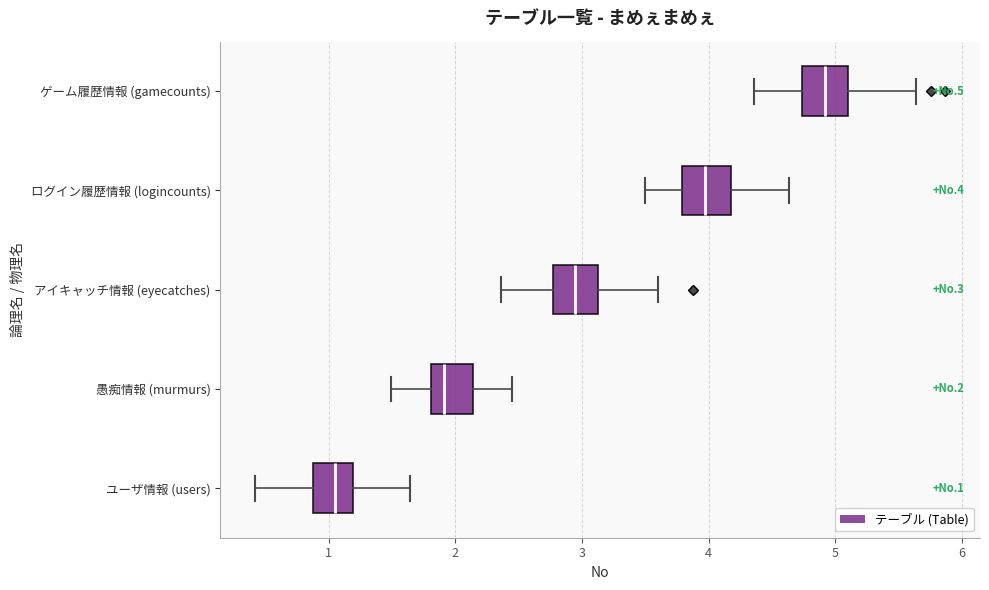

Which box has the furthest to the left median line?

ユーザ情報 (users)